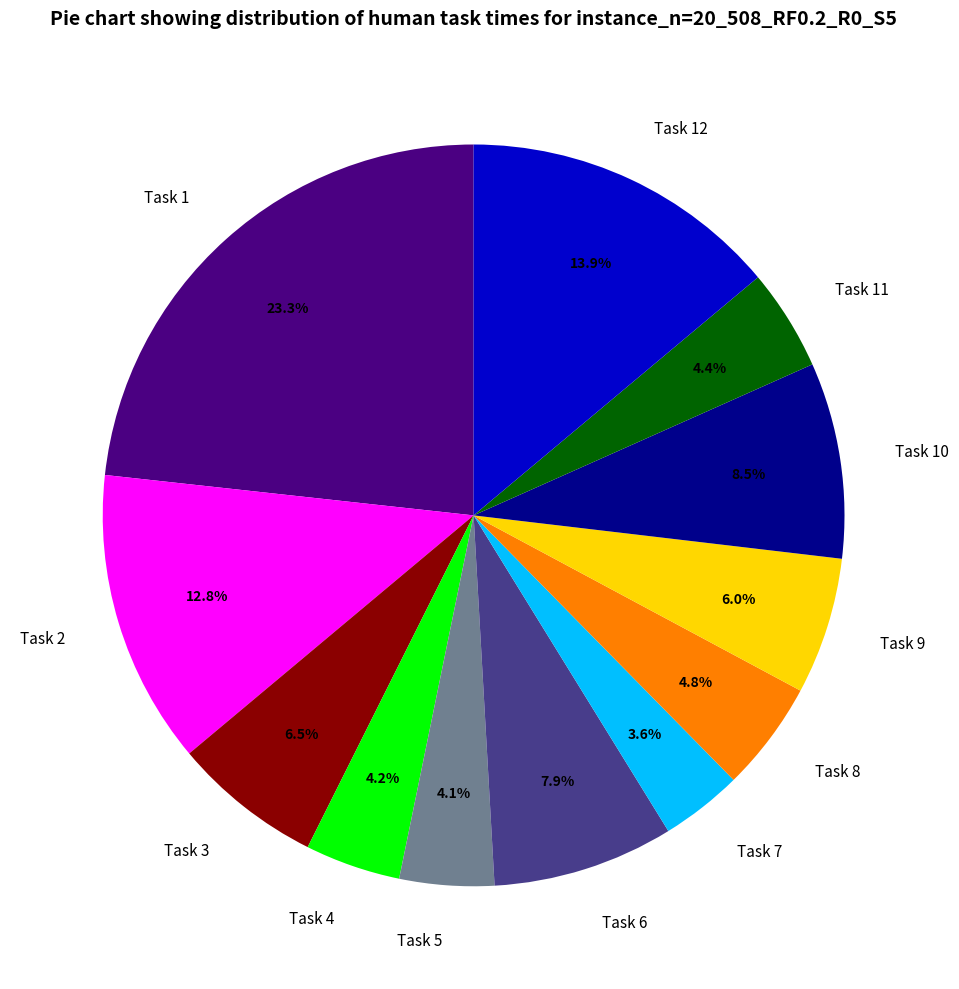

To the nearest percent, what is the average slice percentage?

8%